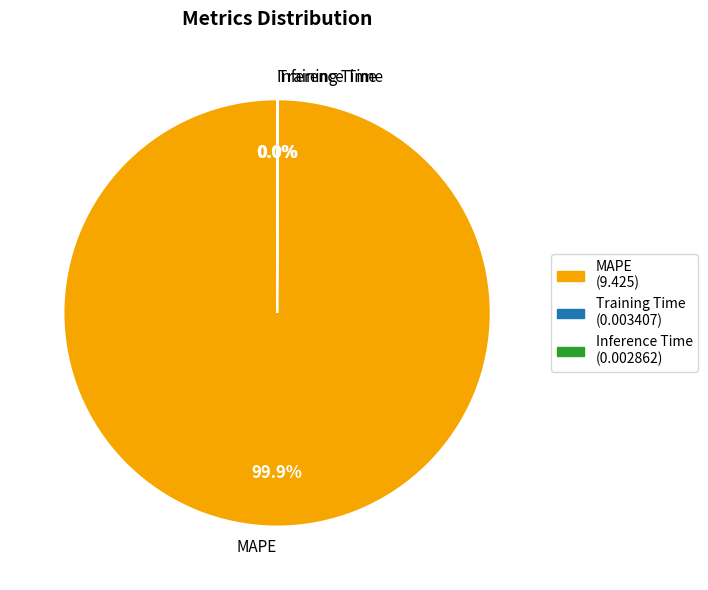

Is there a majority slice in this chart?

Yes